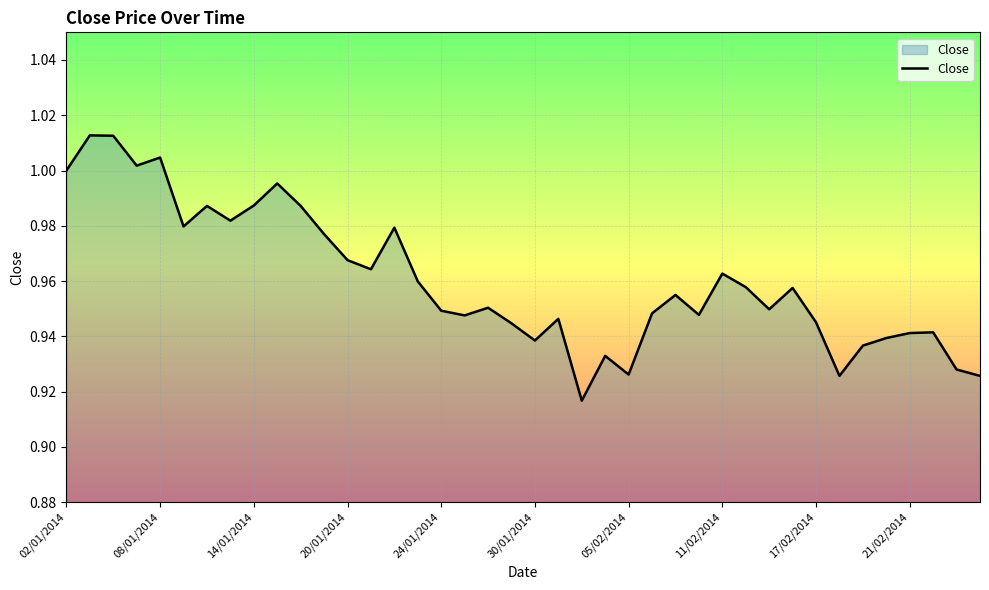

How many lines are shown in the chart?

1